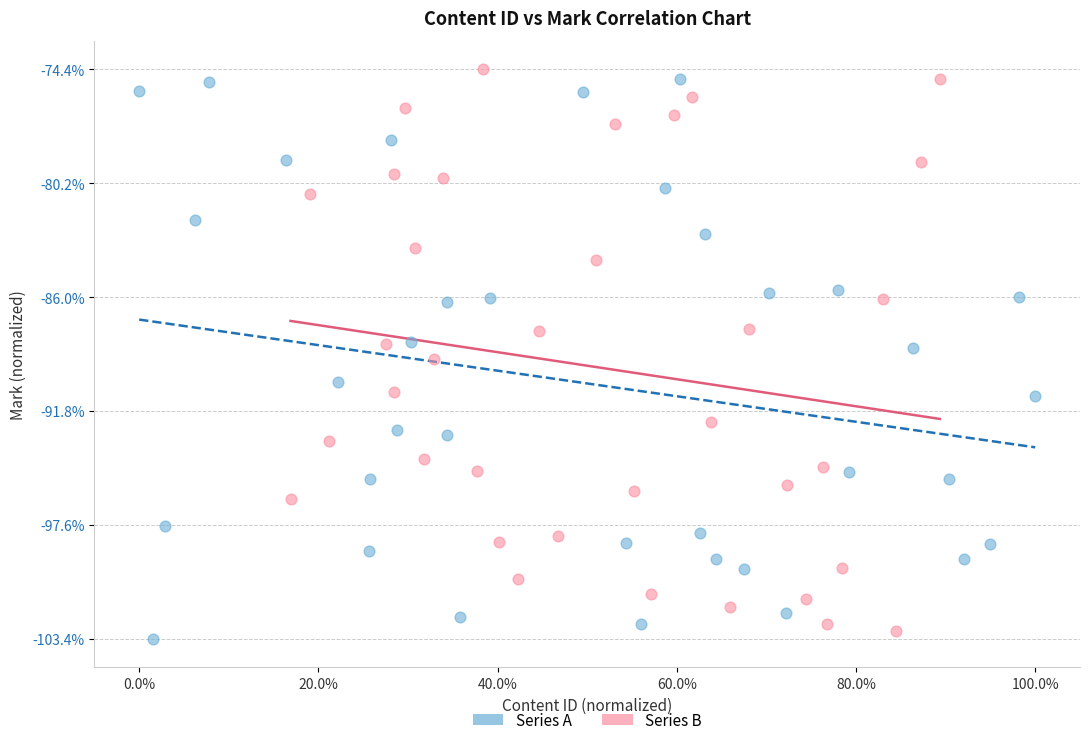

Which series reaches the minimum Y coordinate?

Series A